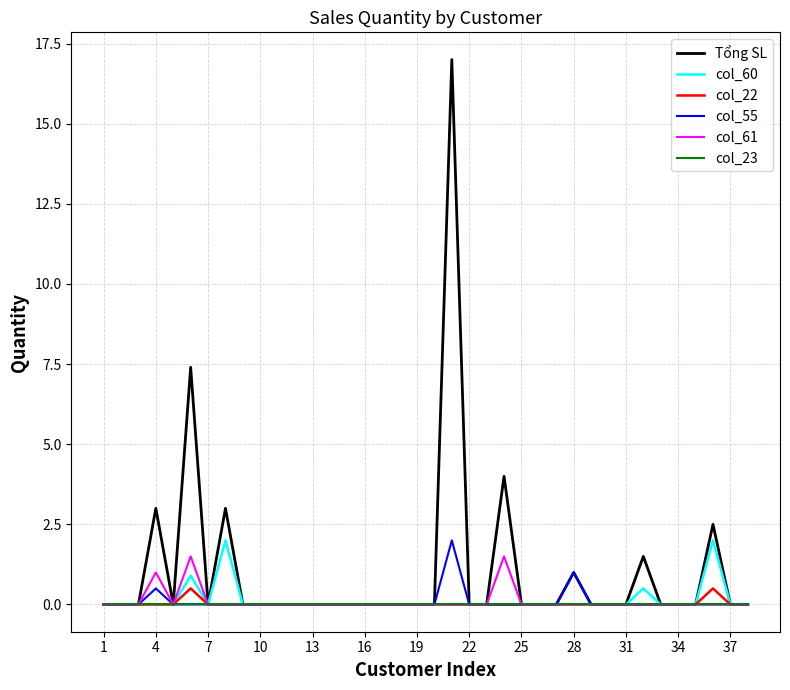

How many distinct data groups are displayed?

6